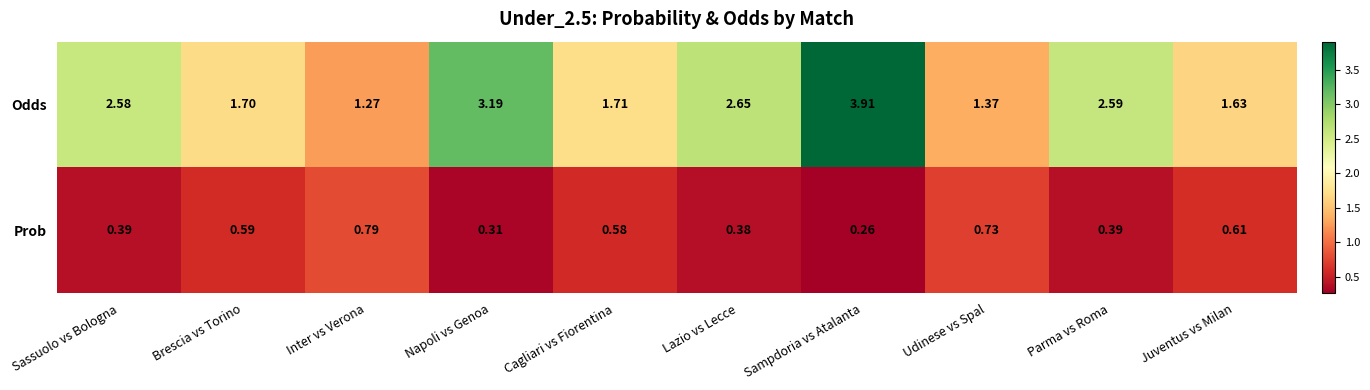

Rank the series by their maximum value, from lowest to highest.

Prob, Odds